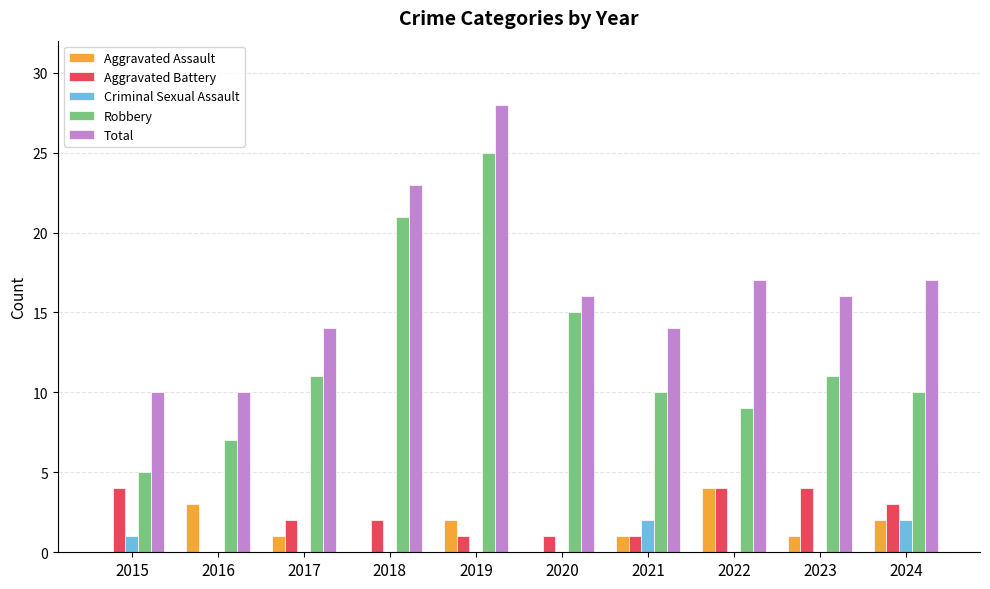

What is the sum of the Total values at 2021 and 2019?

42